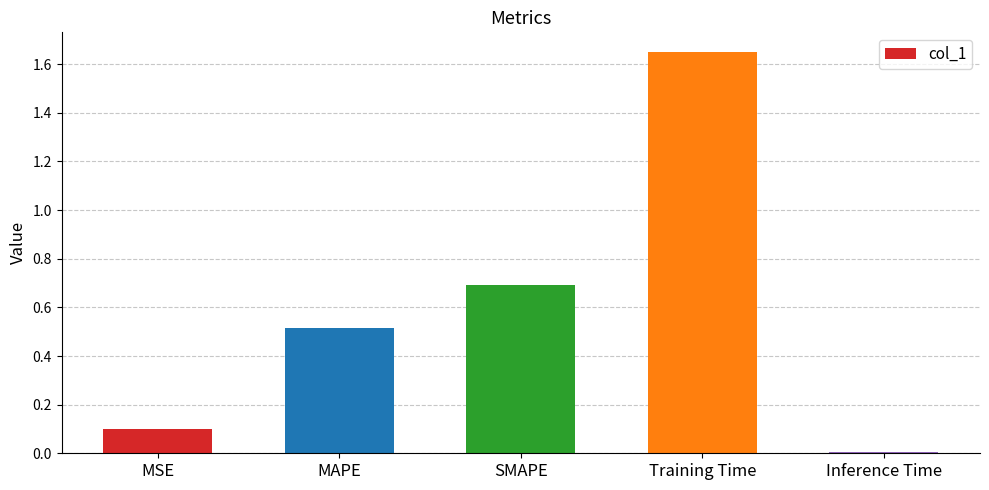

Which has a higher value, MAPE or SMAPE?

SMAPE